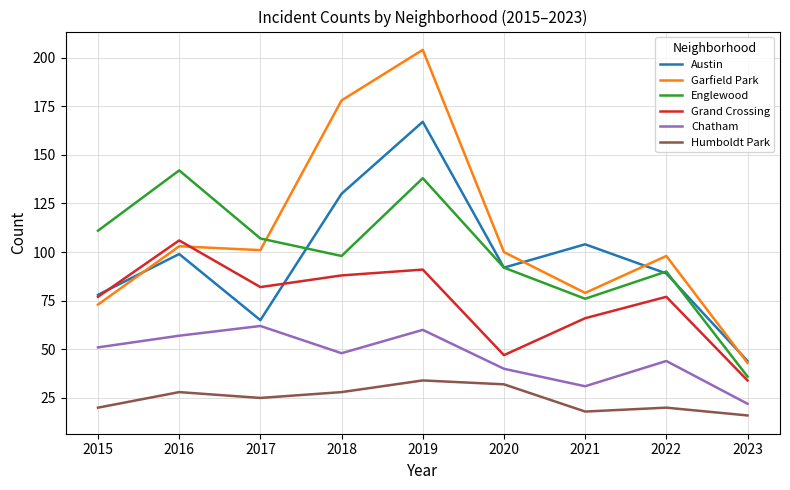

What is the highest value of the Humboldt Park series?

34